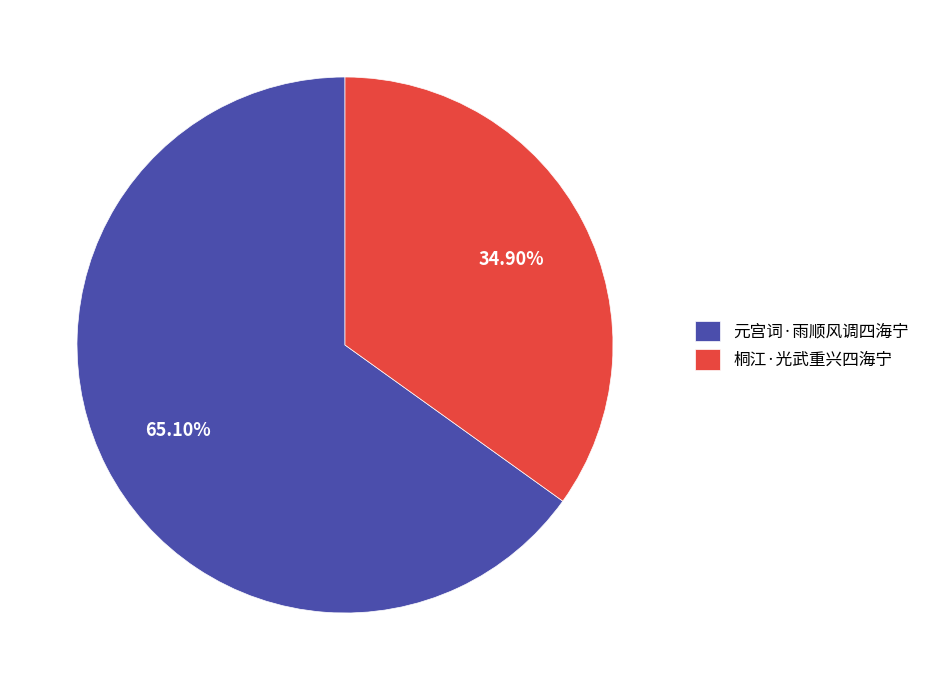

Which category accounts for the majority?

元宫词·雨顺风调四海宁